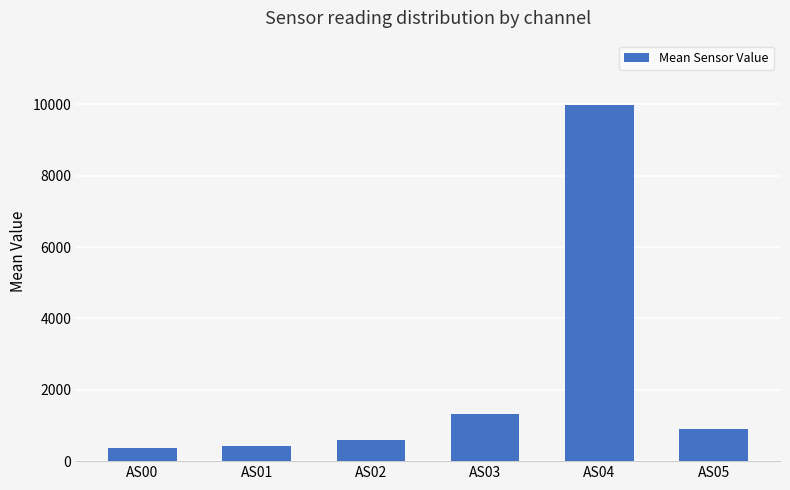

Does the chart contain stacked bars?

No